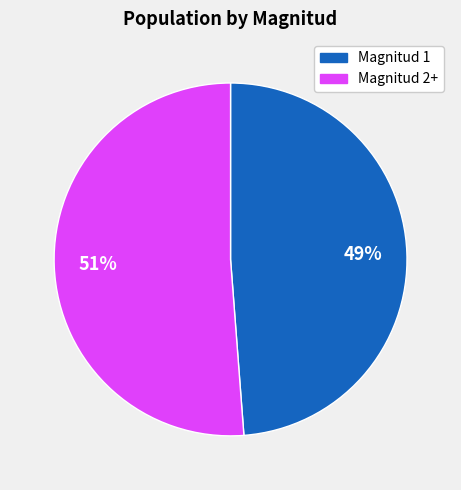

How many segments does this pie chart have?

2